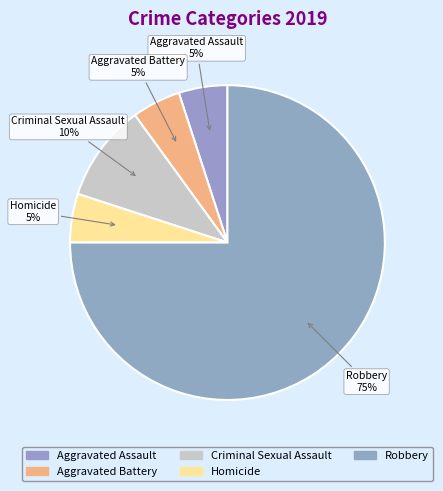

Approximately how many times larger is the value at Aggravated Assault compared to Homicide?

1.0